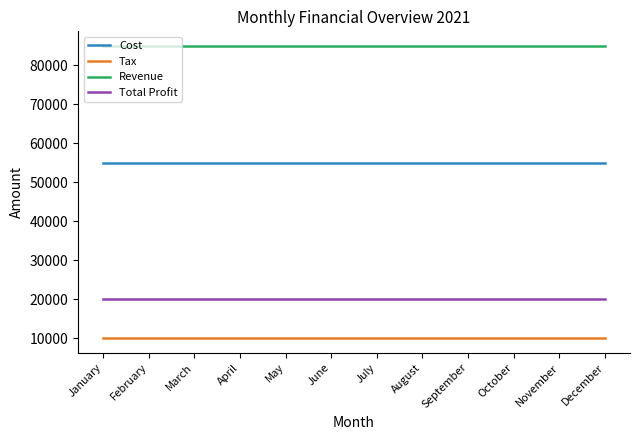

Reading left to right, extract all data points from this chart.

Cost: January=55000	February=55000	March=55000	April=55000	May=55000	June=55000	July=55000	August=55000	September=55000	October=55000	November=55000	December=55000
Tax: January=10000	February=10000	March=10000	April=10000	May=10000	June=10000	July=10000	August=10000	September=10000	October=10000	November=10000	December=10000
Revenue: January=85000	February=85000	March=85000	April=85000	May=85000	June=85000	July=85000	August=85000	September=85000	October=85000	November=85000	December=85000
Total Profit: January=20000	February=20000	March=20000	April=20000	May=20000	June=20000	July=20000	August=20000	September=20000	October=20000	November=20000	December=20000